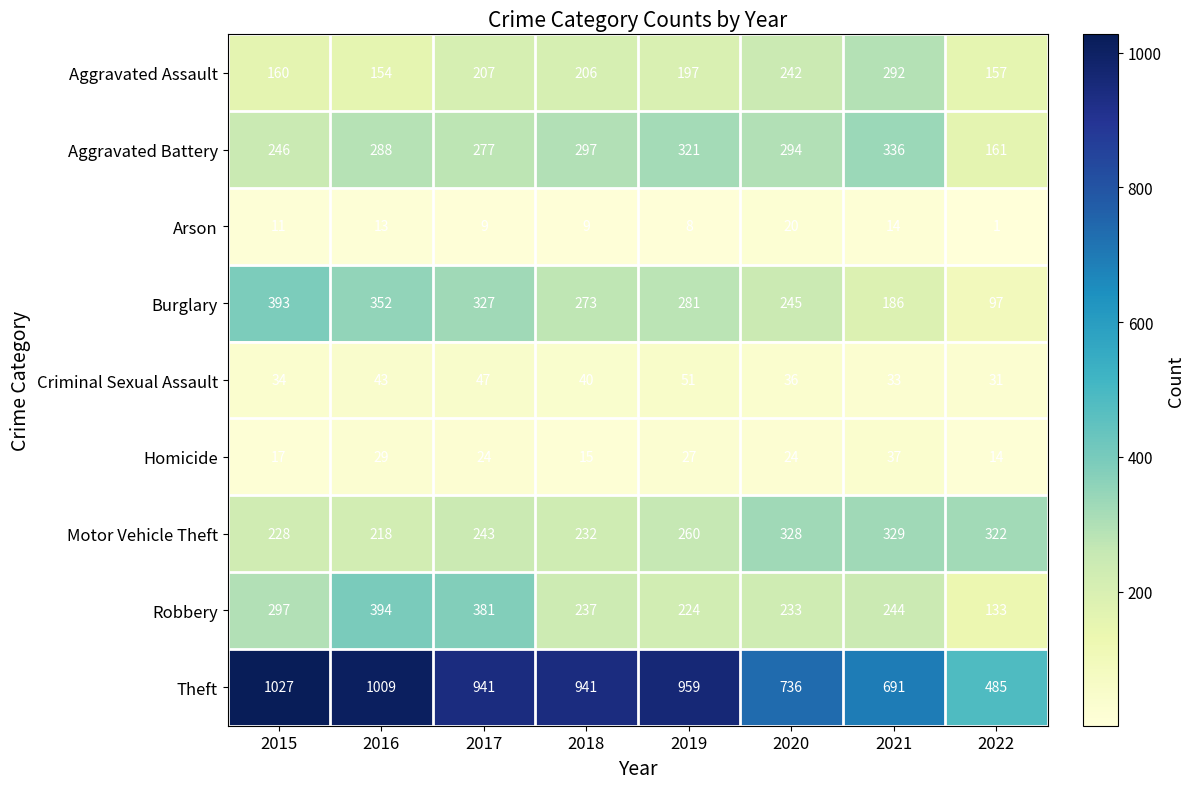

Which series has the largest total across all categories?

Theft